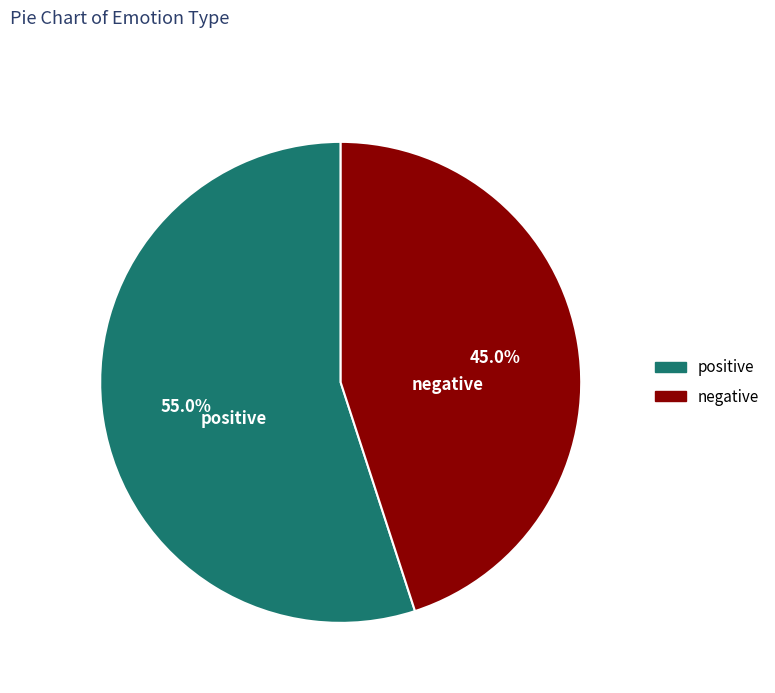

Is it true that negative is 35% of the pie?

False